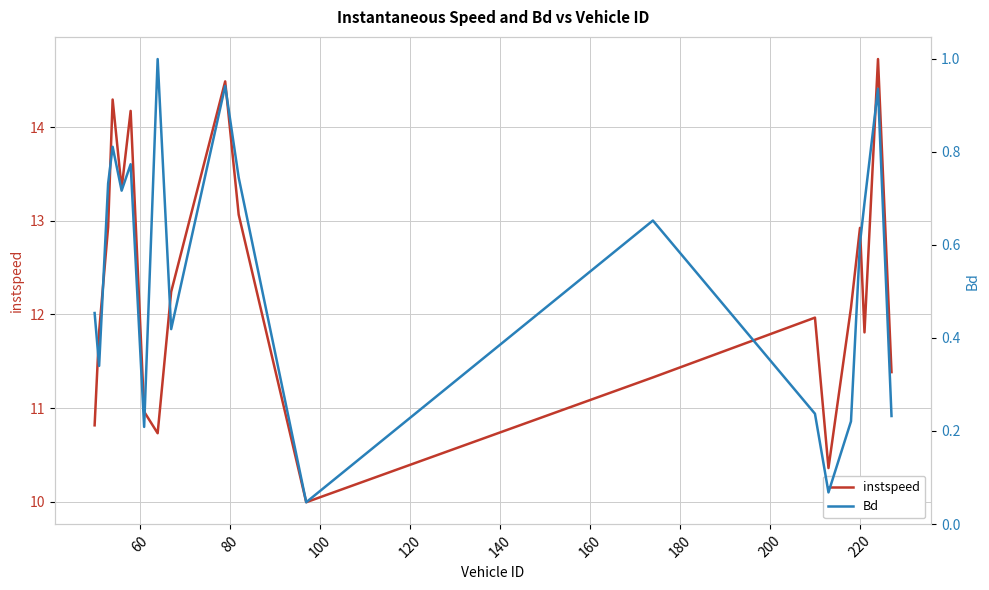

What is the highest value of the instspeed series?

14.7